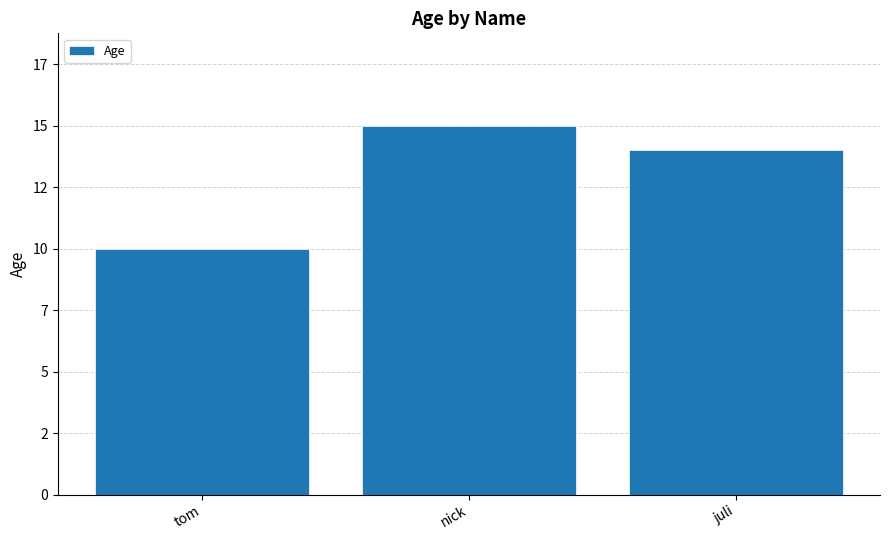

At which label is the value closest to 12?

tom